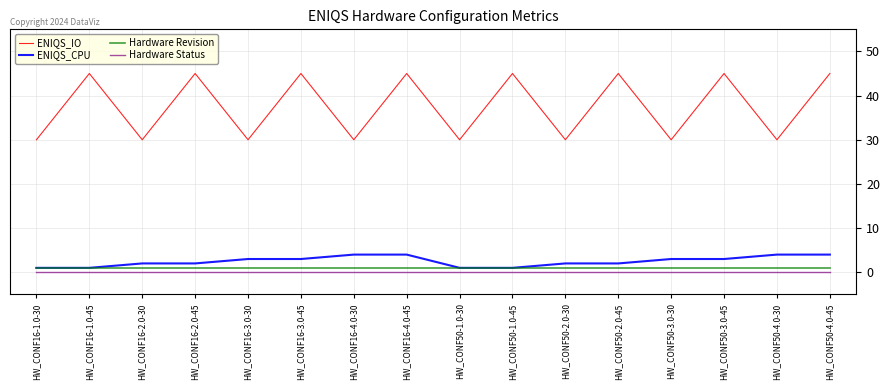

True or false: ENIQS_IO has a value of 19 at HW_CONF50-4.0-30.

False